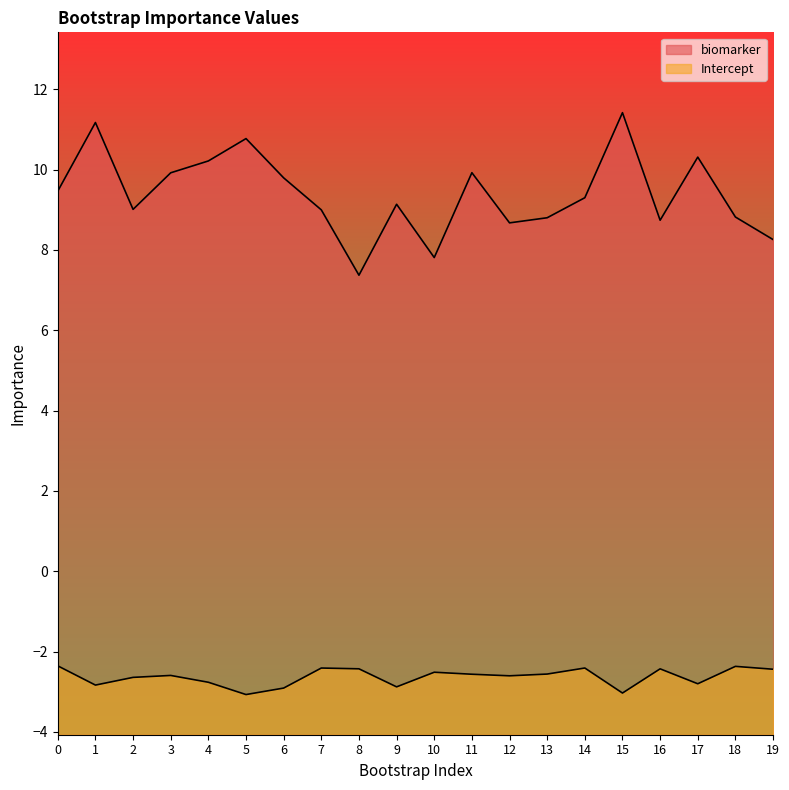

Is it true that biomarker equals 8.7 at 12?

True